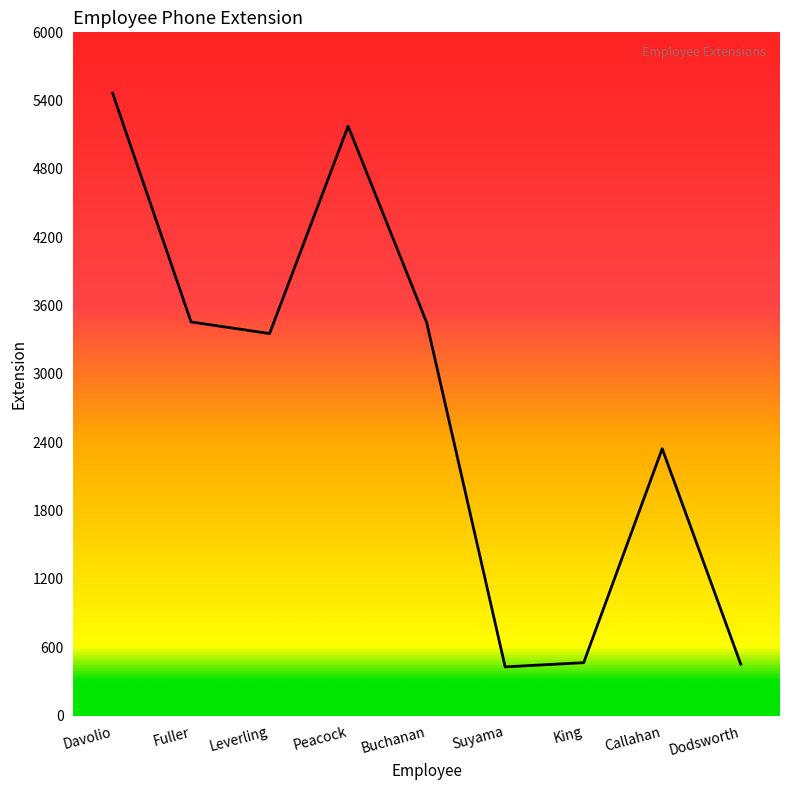

The value at Buchanan is 3453. True or false?

True